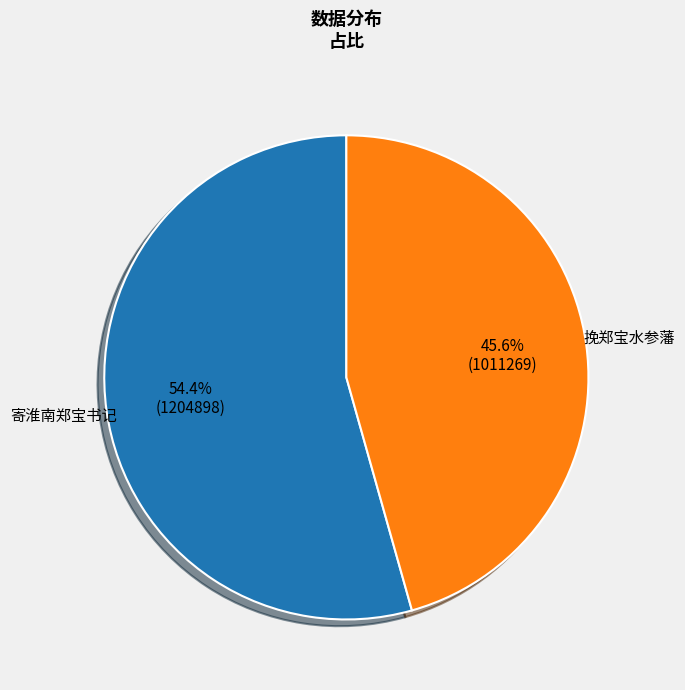

To the nearest percent, what is the average slice percentage?

50%